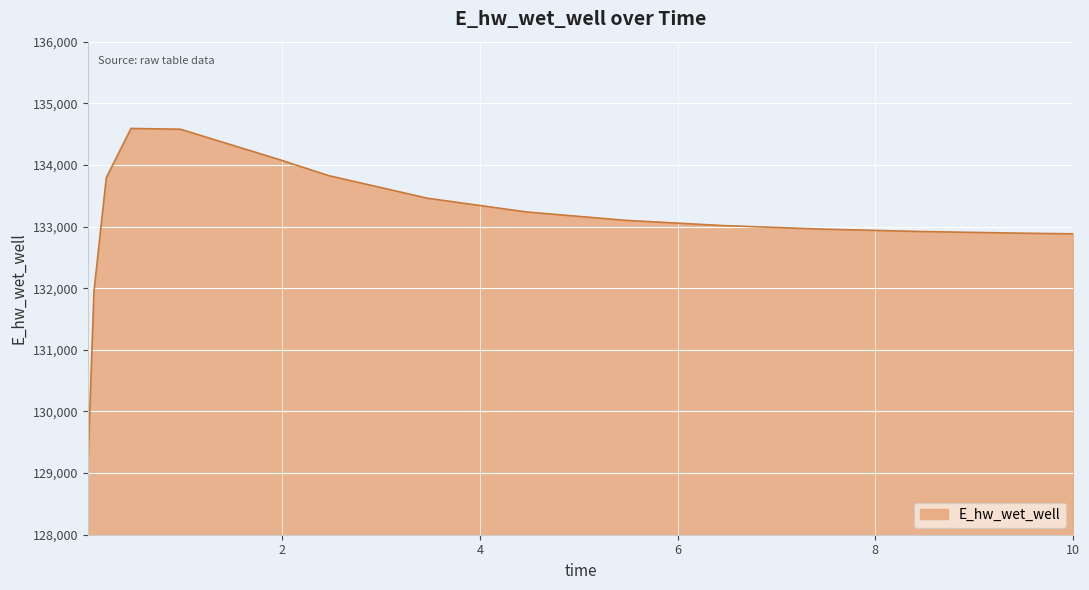

What is the greatest value displayed?

134591.9